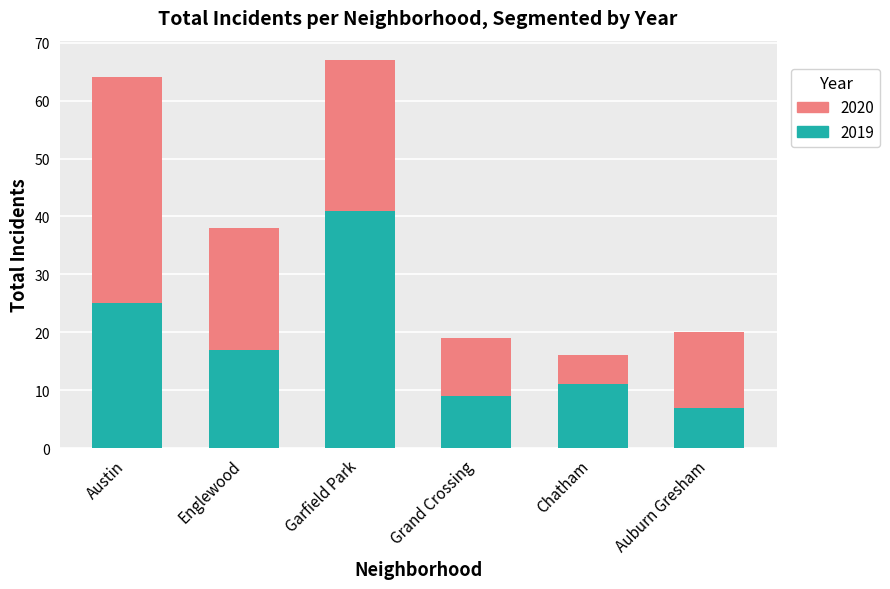

The 2019 series shows 25 at Austin. True or false?

True